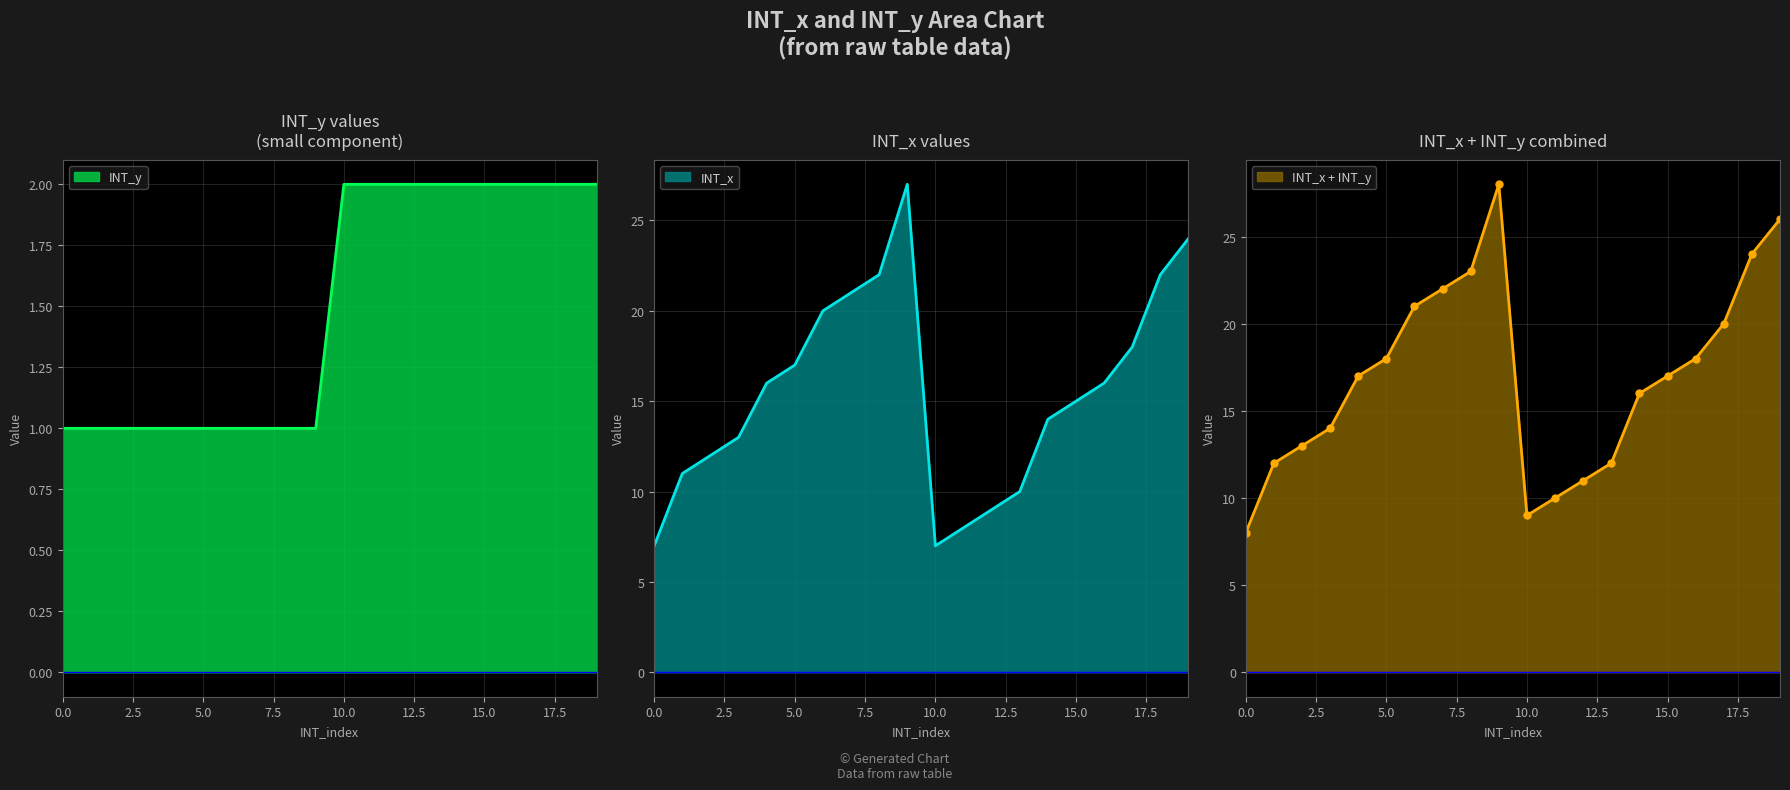

What is the minimum value for INT_y?

1